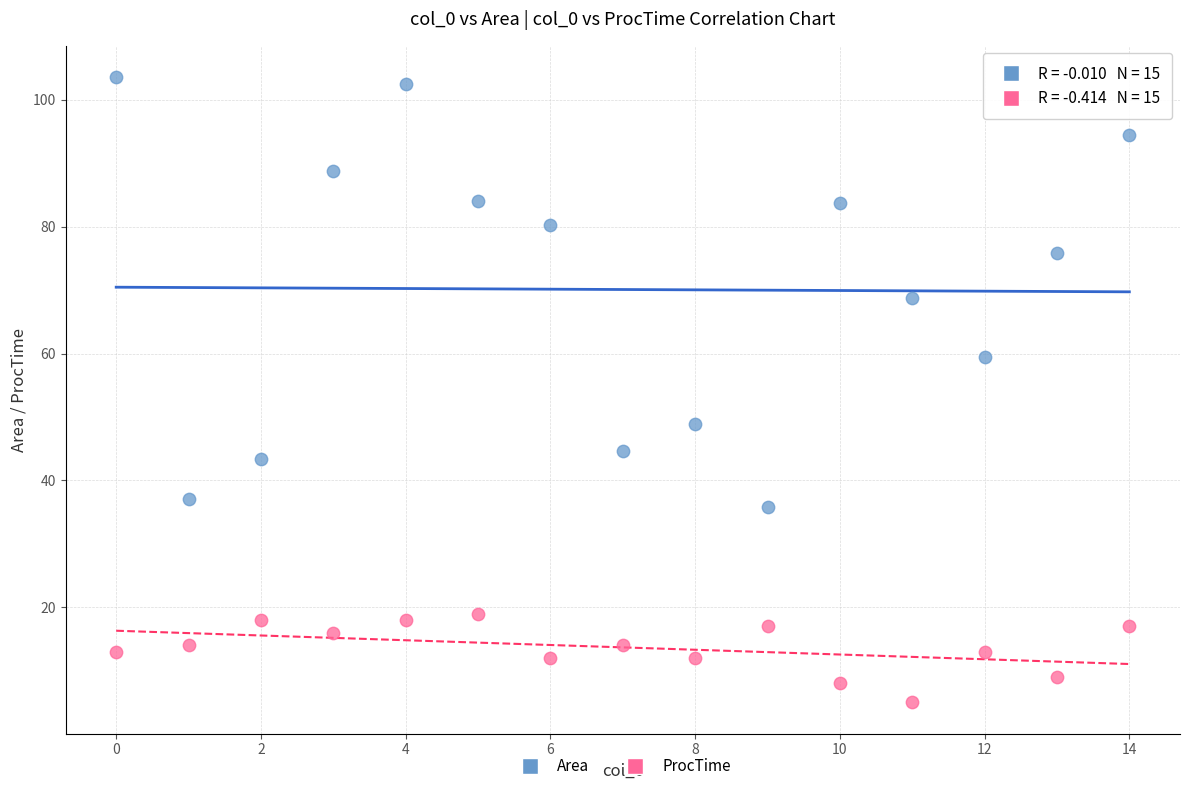

Which series contains the highest Y value?

Area